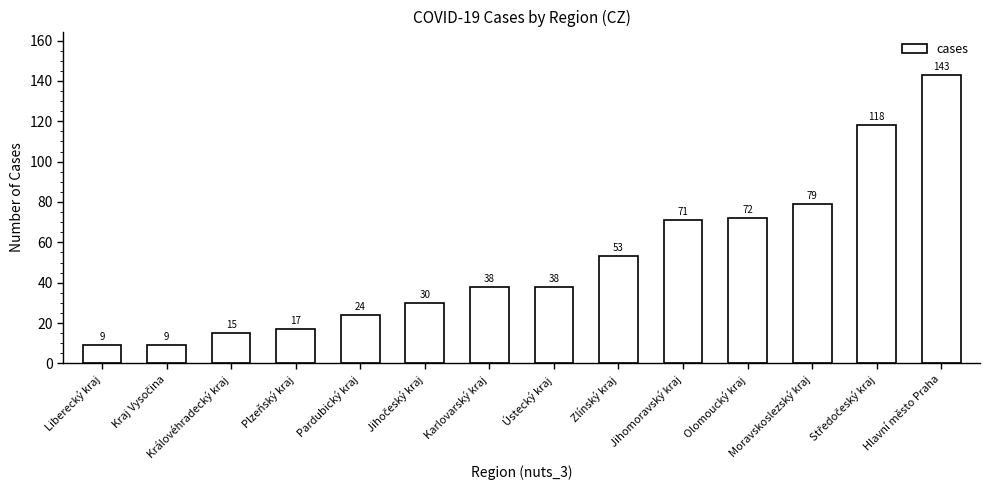

What position from the left is Moravskoslezský kraj?

12